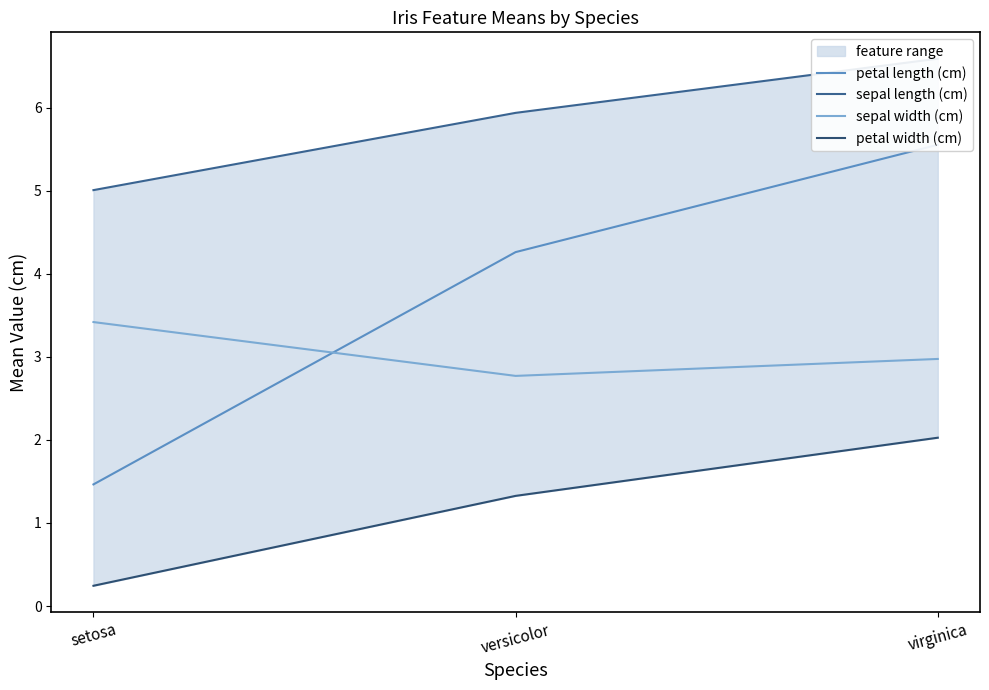

How many lines are shown in the chart?

4